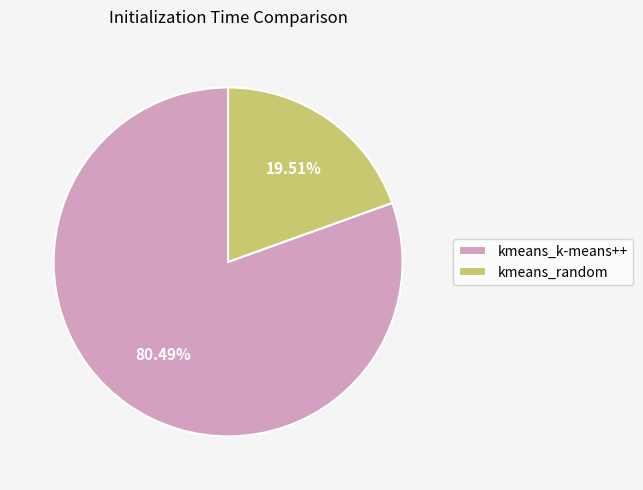

The kmeans_random slice represents 20% of the pie. True or false?

True